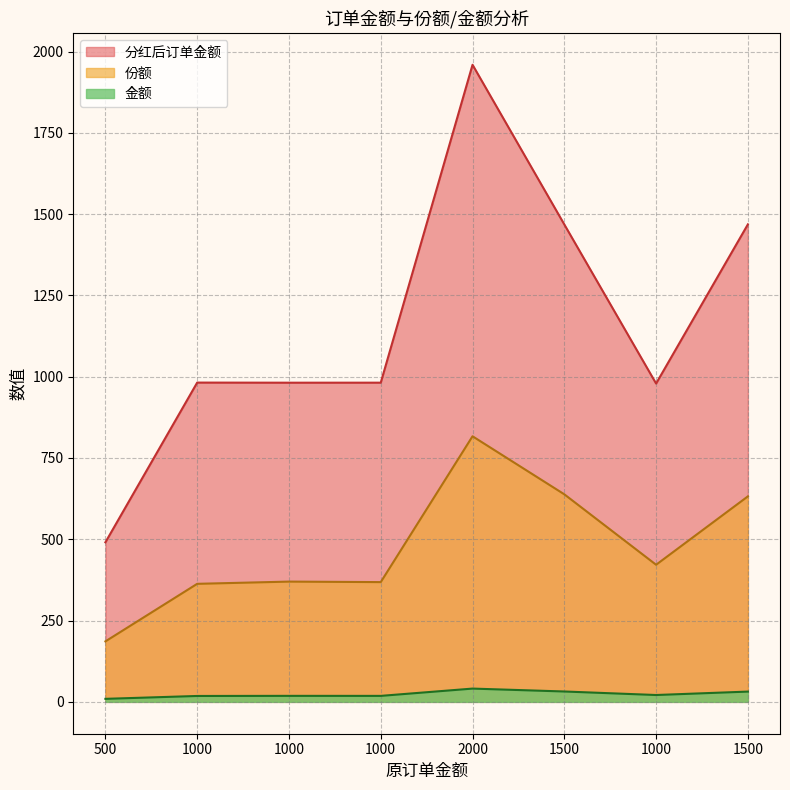

Is it true that 份额 equals 816.8 at 2000?

True